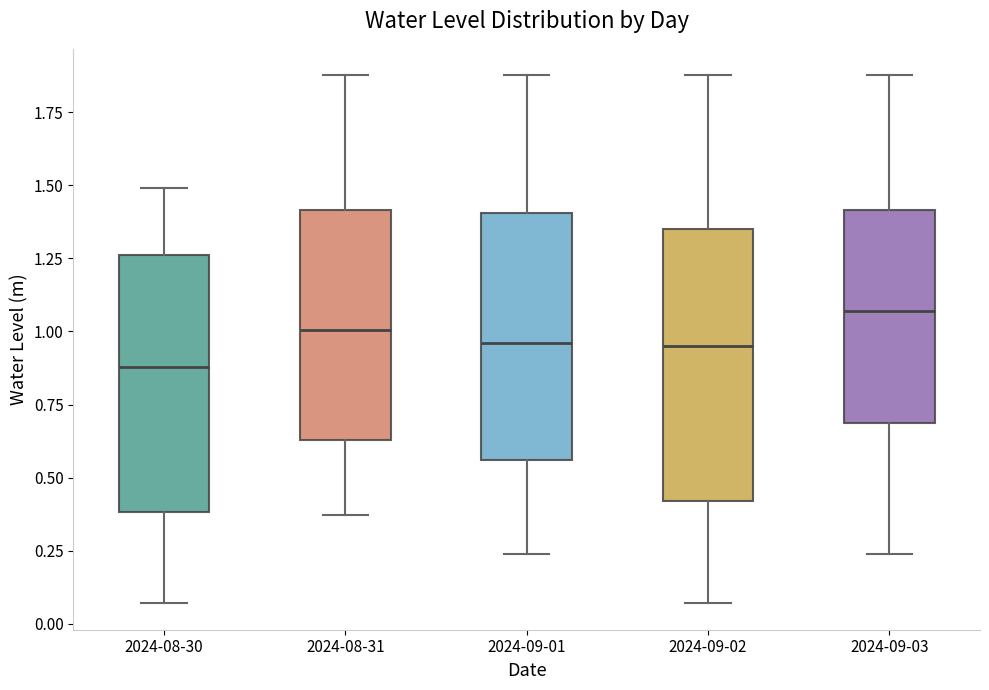

Which box's median line is the highest?

2024-09-03